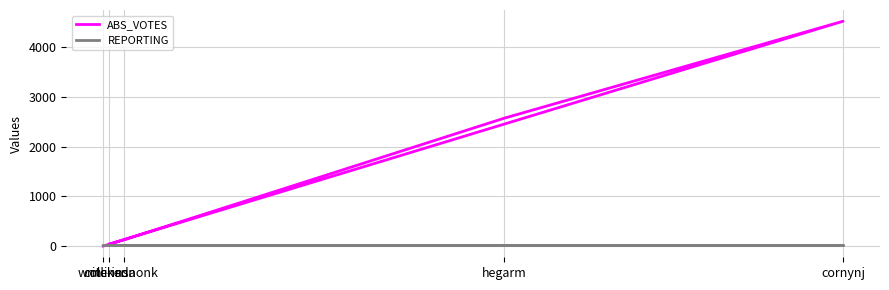

Where is ABS_VOTES nearest to the value 2260?

hegarm